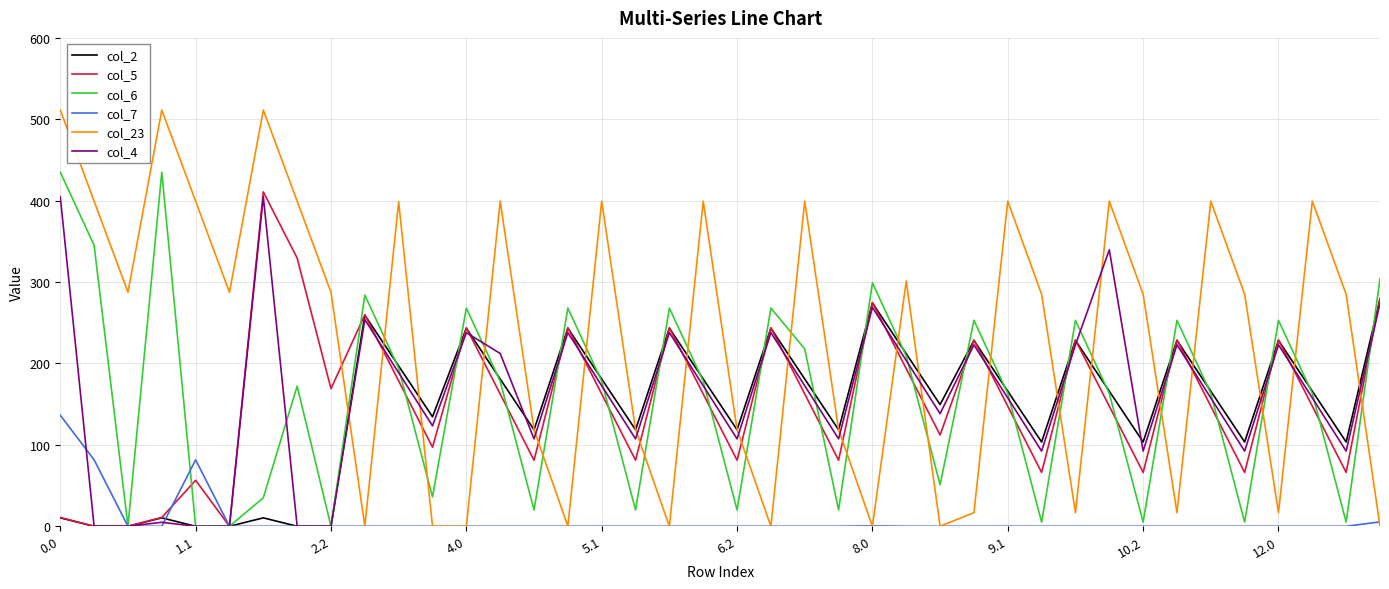

Which series has the widest spread of values?

col_23